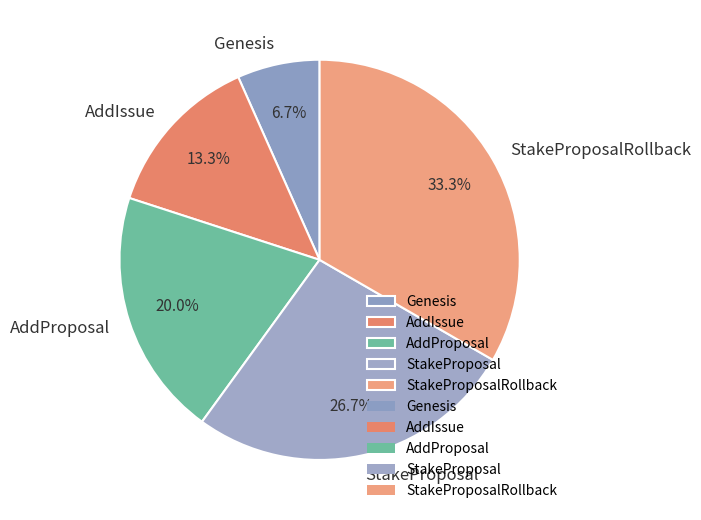

Count the number of slices in the pie.

5